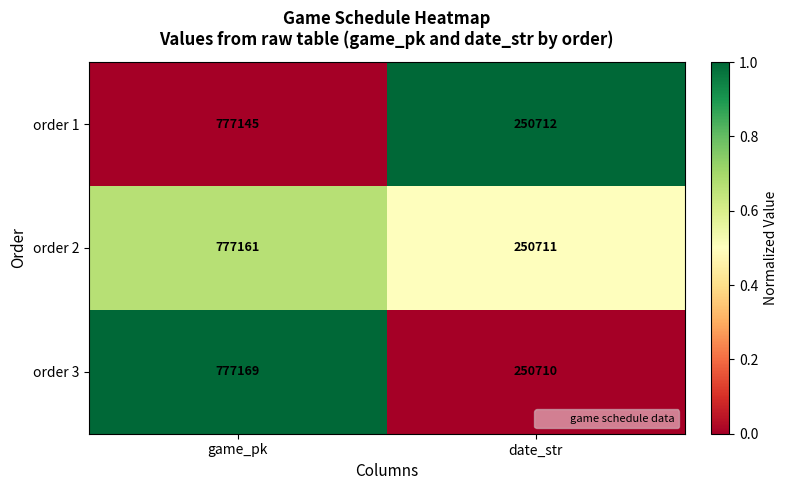

Which series has the largest total across all categories?

order 3